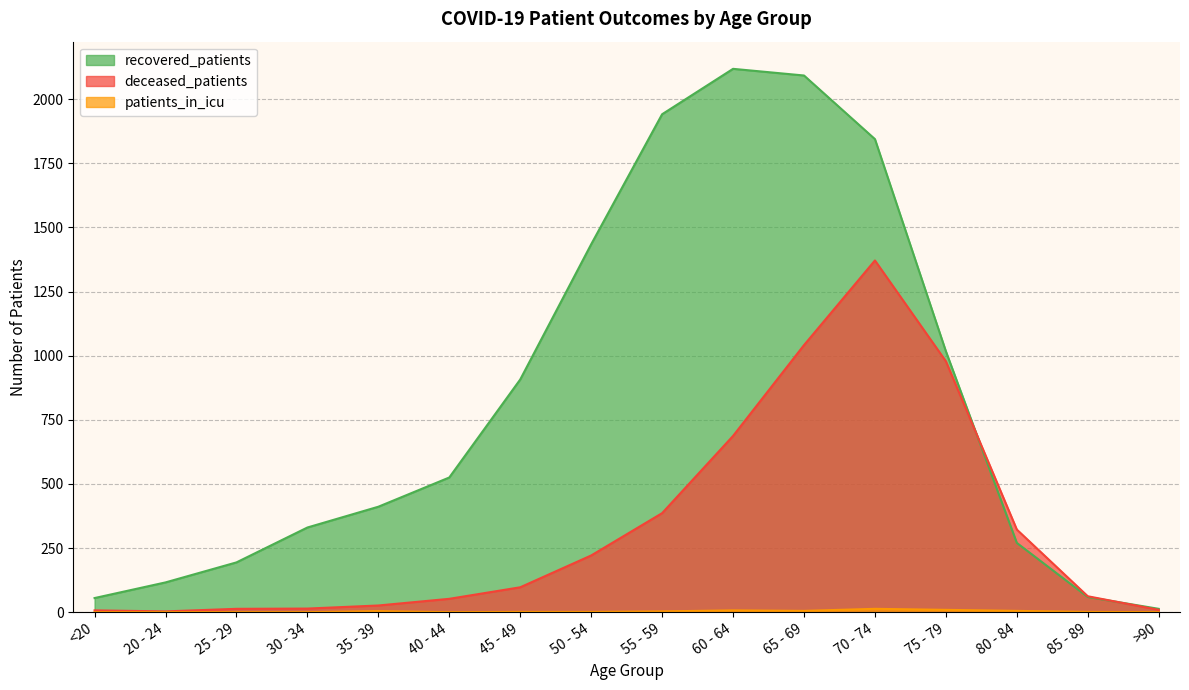

At which category does deceased_patients reach its first local peak?

70 - 74